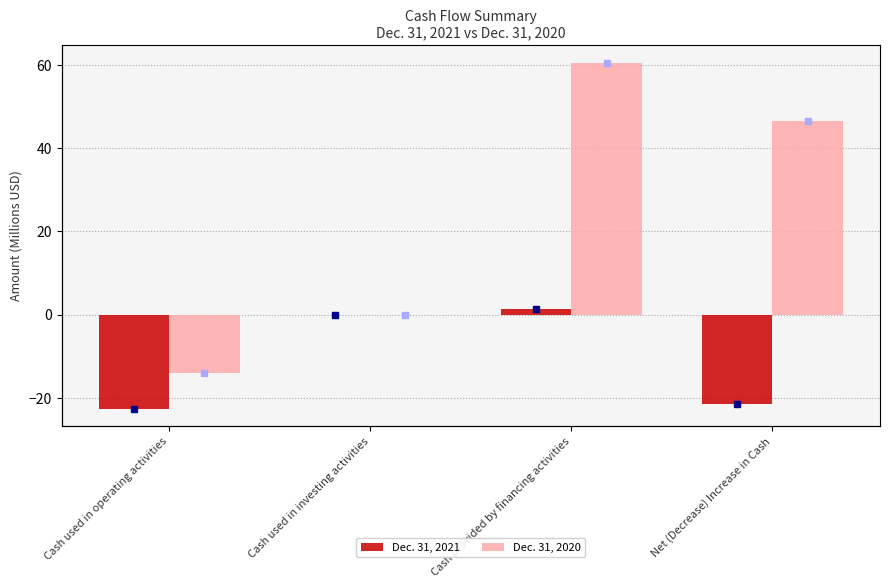

What is the total value across all series at Cash used in investing activities?

-0.2